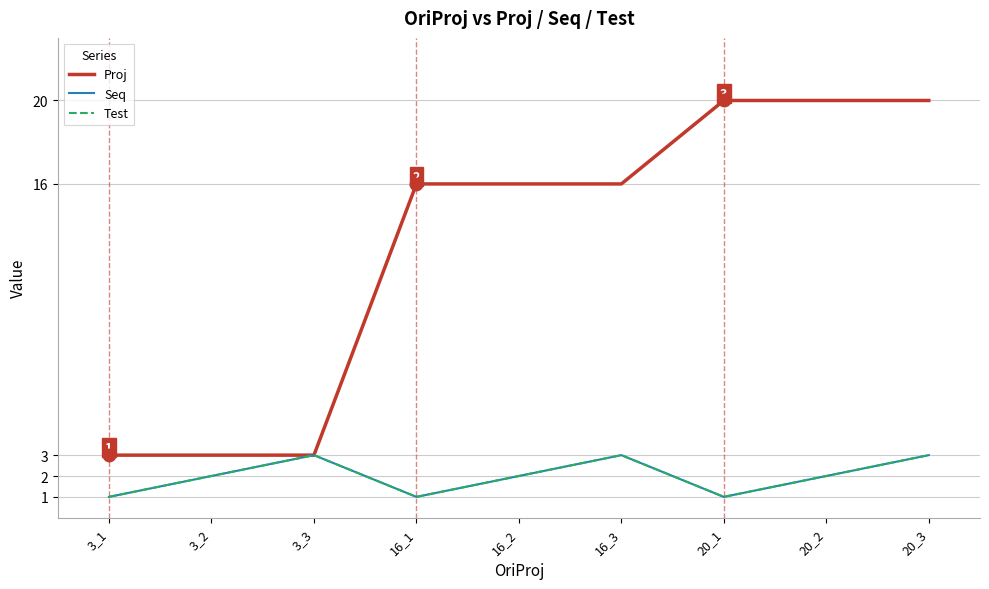

List the series in order of their peak value, lowest first.

Seq, Test, Proj